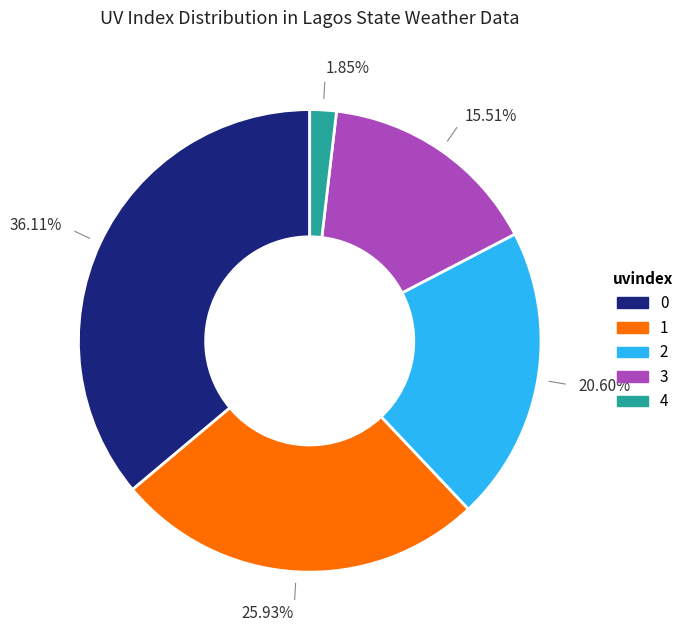

What portion of the pie excludes 1?

74.1%